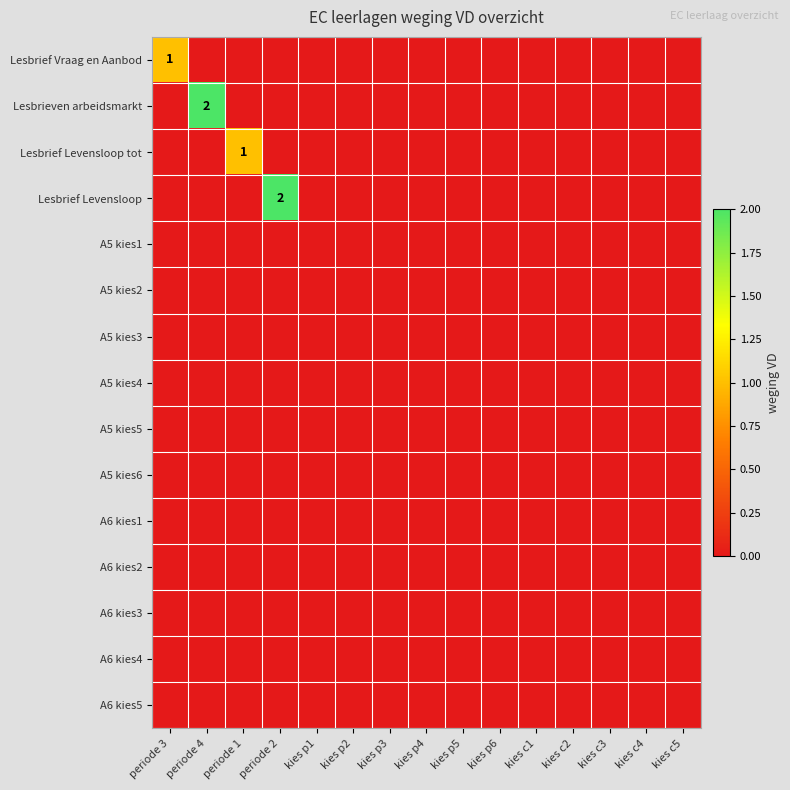

Is it true that Lesbrief Levensloop tot equals 1 at periode 1?

True